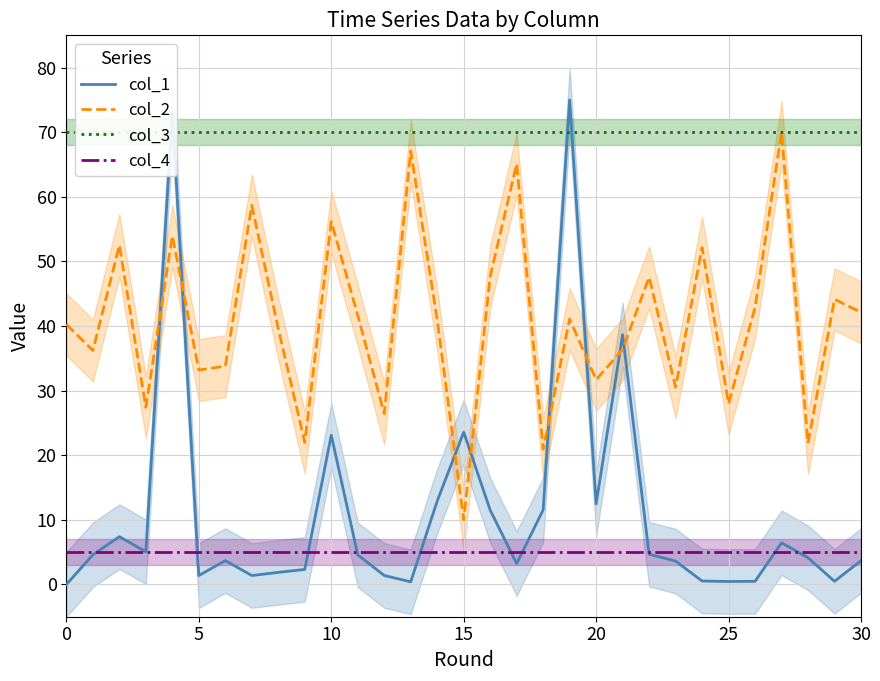

What is the maximum value for col_1?

75.0